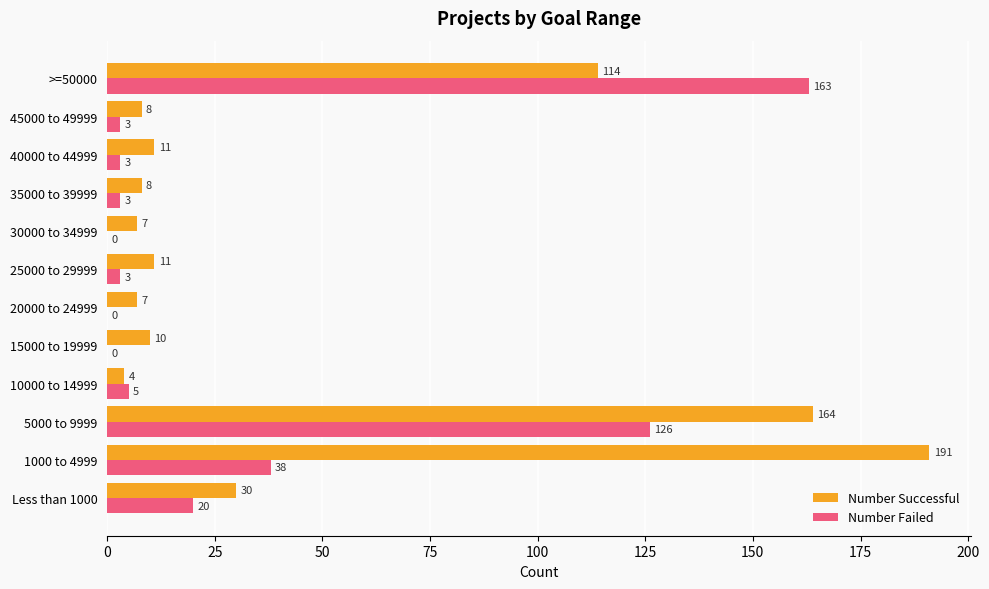

What is the sum of the Number Failed values at 45000 to 49999 and 5000 to 9999?

129